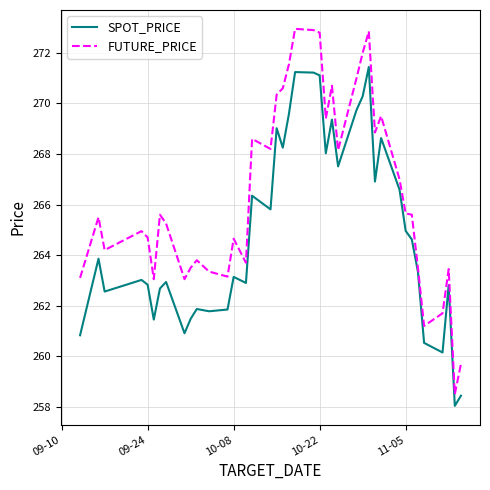

What are all the series names shown in the legend?

SPOT_PRICE, FUTURE_PRICE